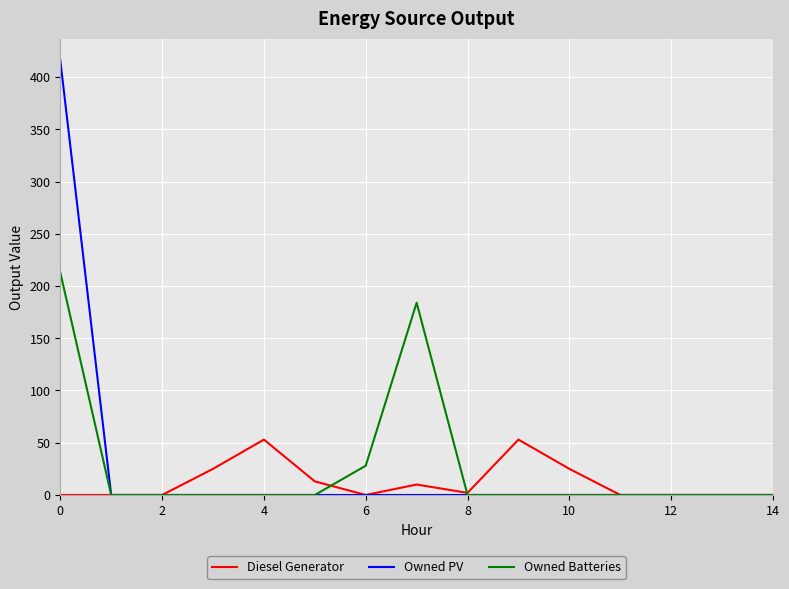

List the series in order of their peak value, highest first.

Owned PV, Owned Batteries, Diesel Generator